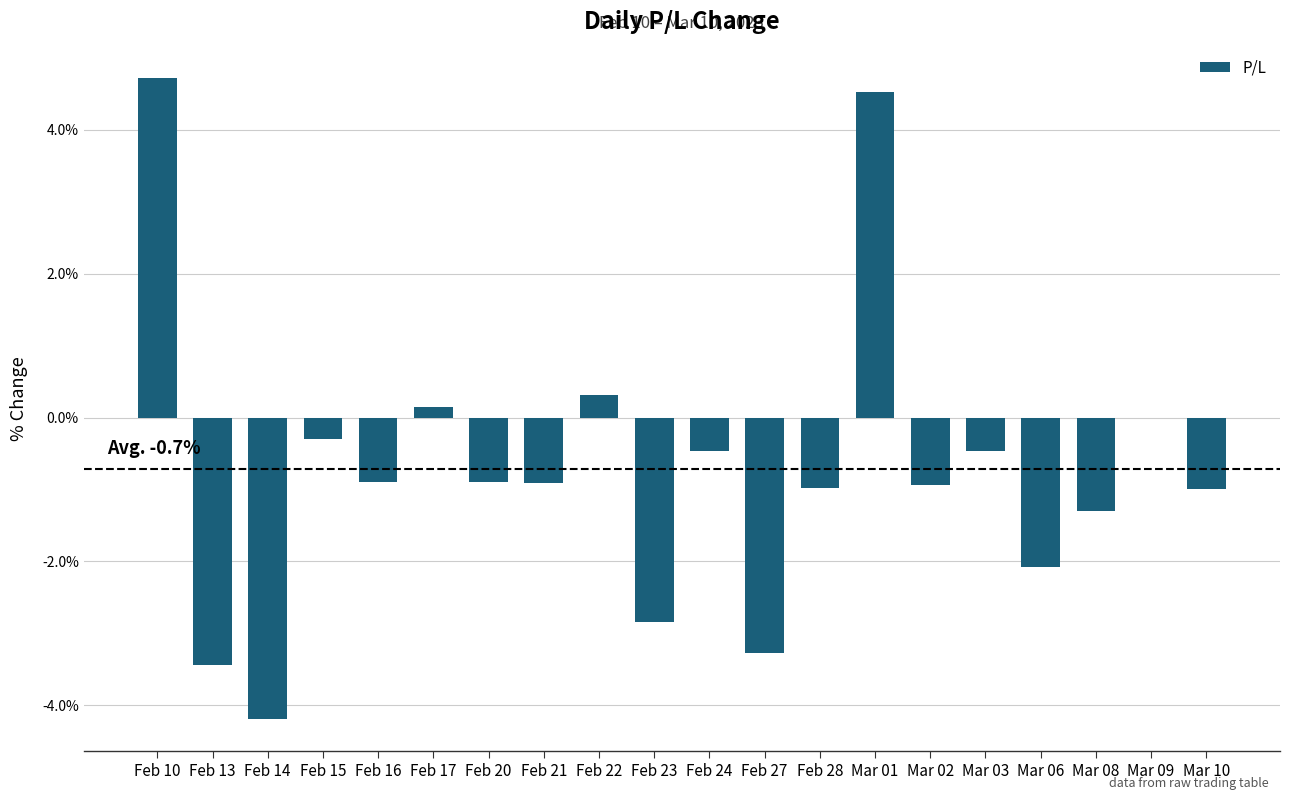

Which has a higher value, Feb 10 or Mar 03?

Feb 10